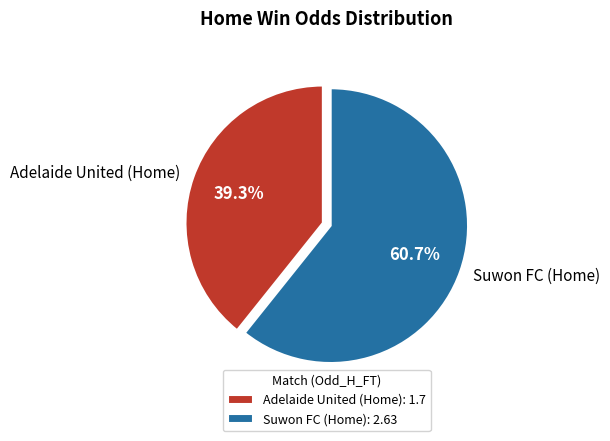

Approximately how many times larger is the value at Suwon FC (Home) compared to Adelaide United (Home)?

1.5